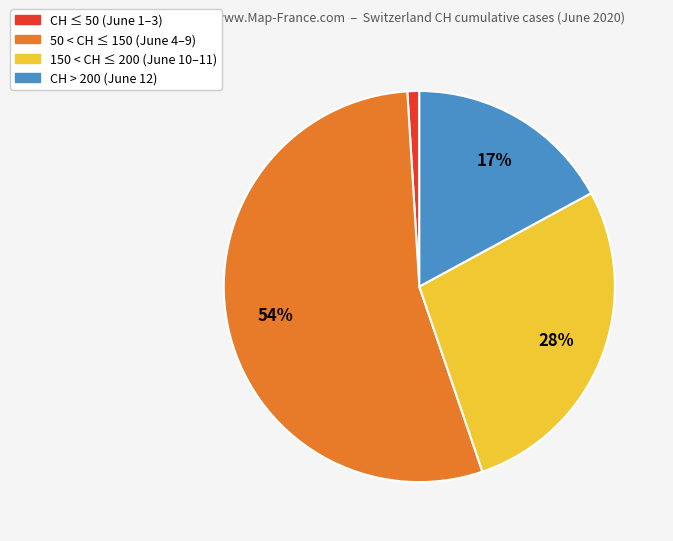

Between 50 < CH ≤ 150 (June 4–9) and 150 < CH ≤ 200 (June 10–11), which is larger?

50 < CH ≤ 150 (June 4–9)